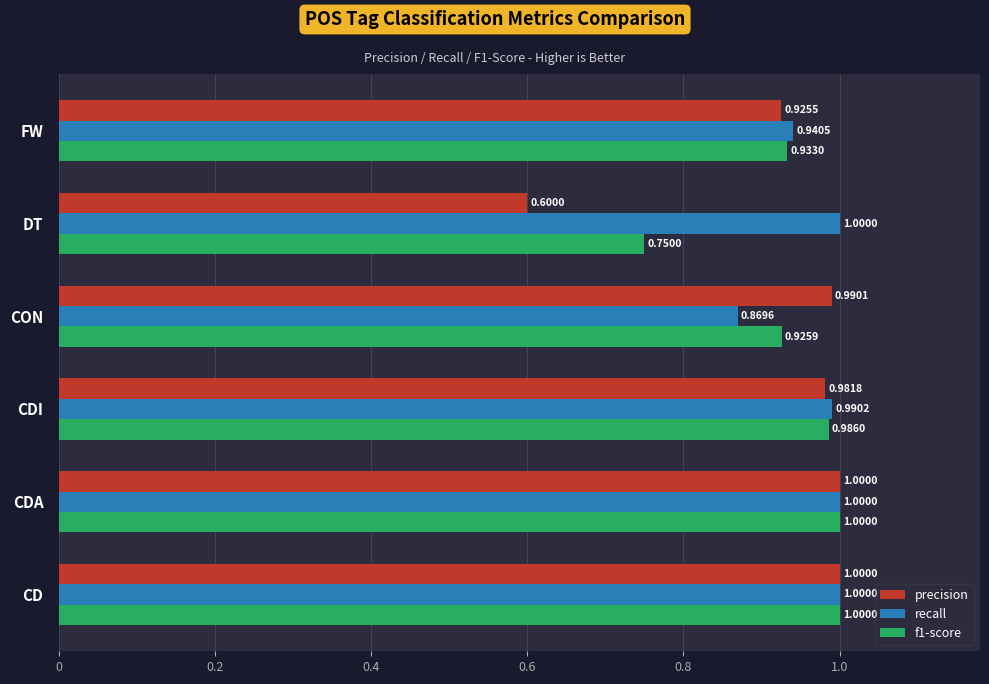

Where is recall nearest to the value 0?

CON